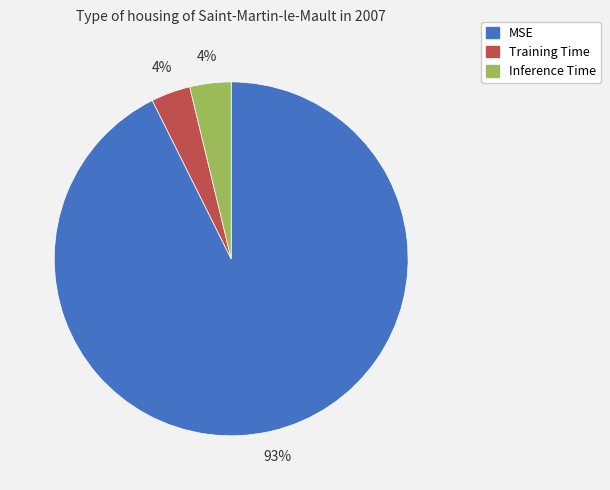

To the nearest percent, what percentage of the pie is Inference Time?

4%